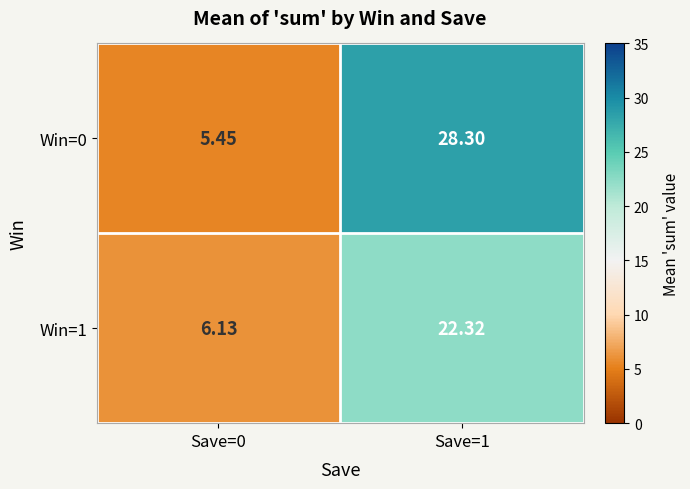

What is the total value across all series at Save=0?

11.6